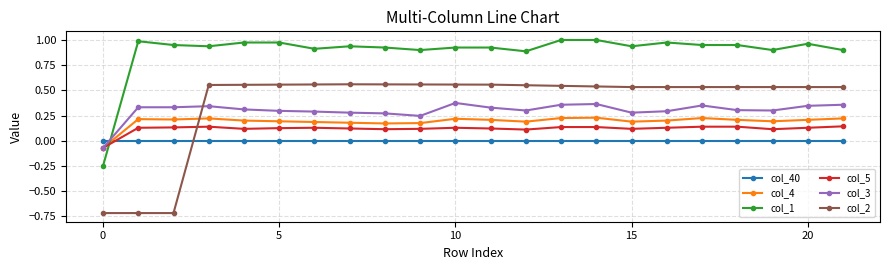

How many intersections are there between col_5 and col_2?

1